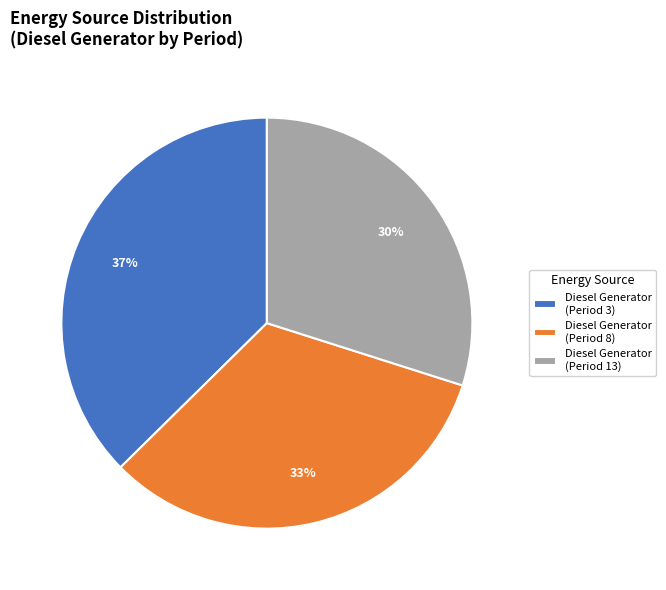

Is it true that Diesel Generator (Period 3) is 37% of the pie?

True